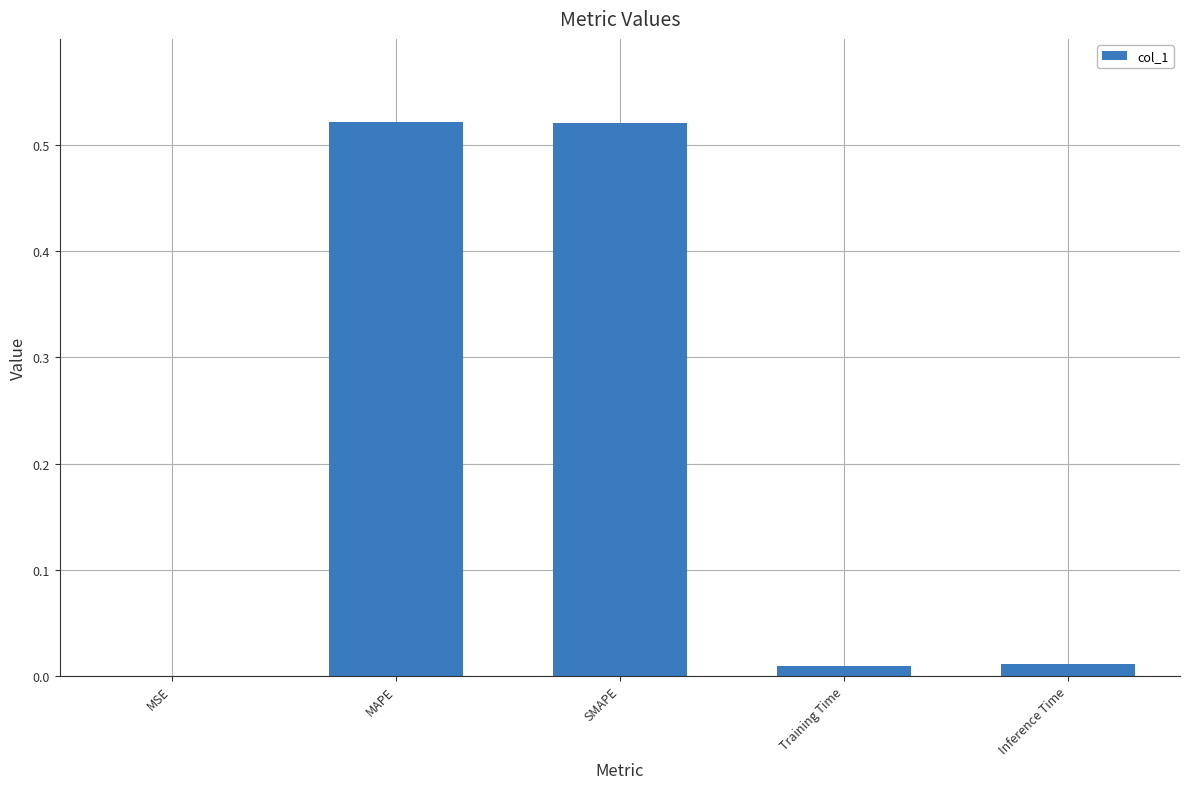

Between MAPE and Inference Time, which is larger?

MAPE